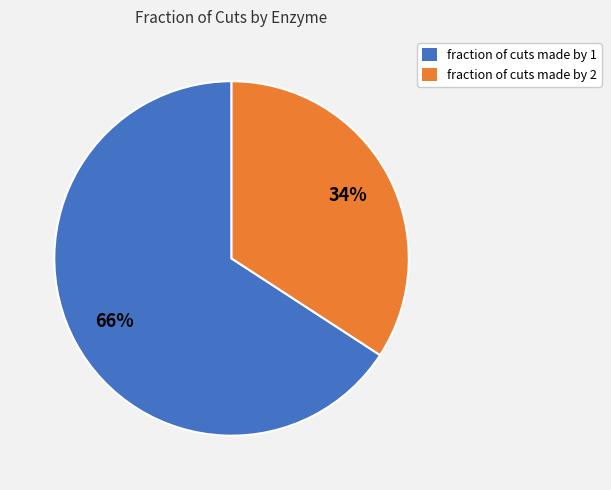

What is the smallest slice in the pie chart?

fraction of cuts made by 2